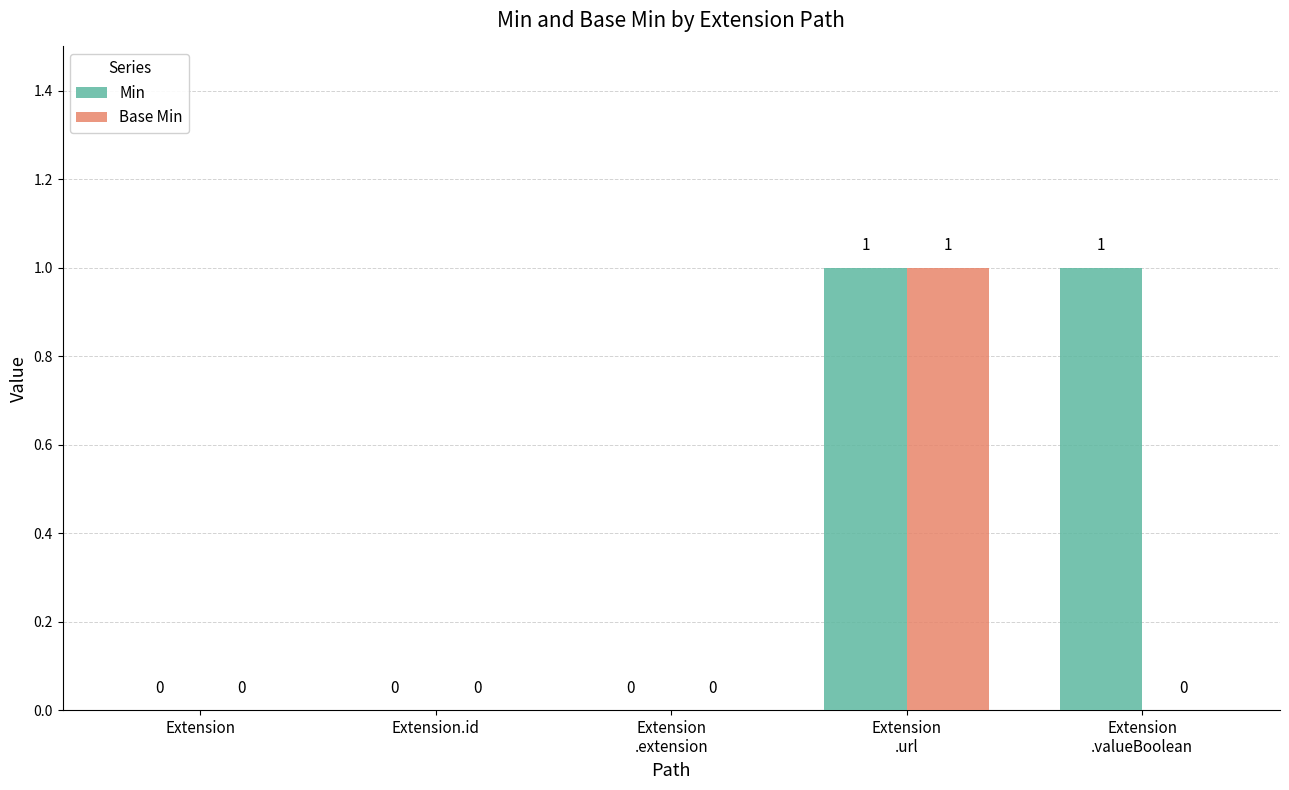

The value of Base Min at Extension is 1. True or false?

False